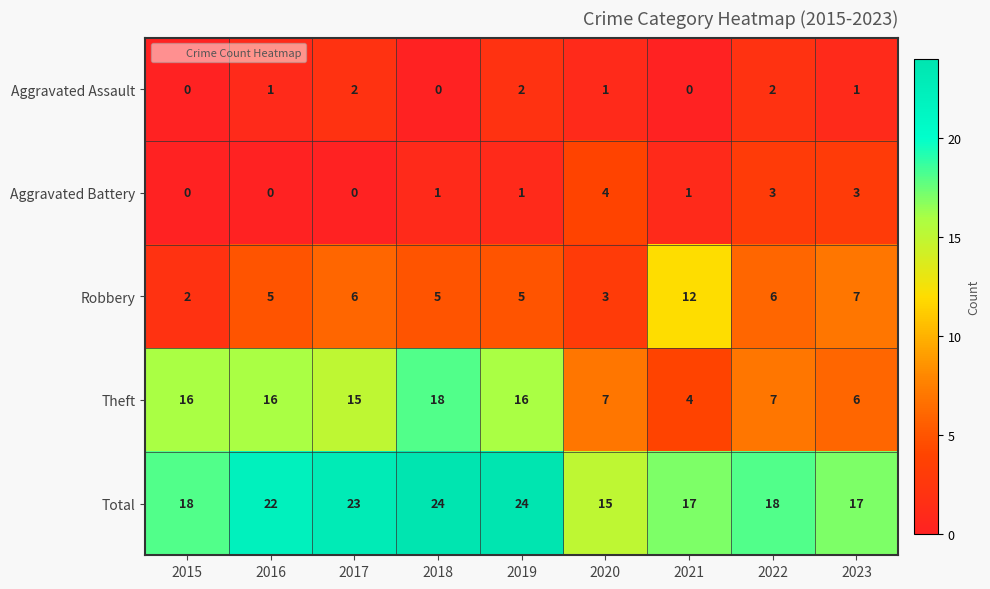

What is the spread (max minus min) of values at 2021?

17